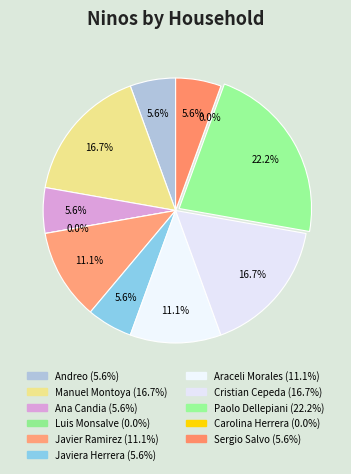

Count the number of slices in the pie.

11